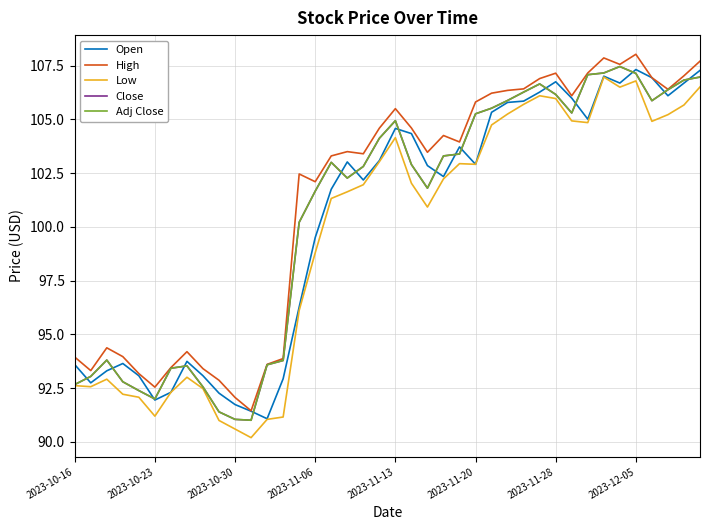

Is this an area chart (filled region under the line)?

No